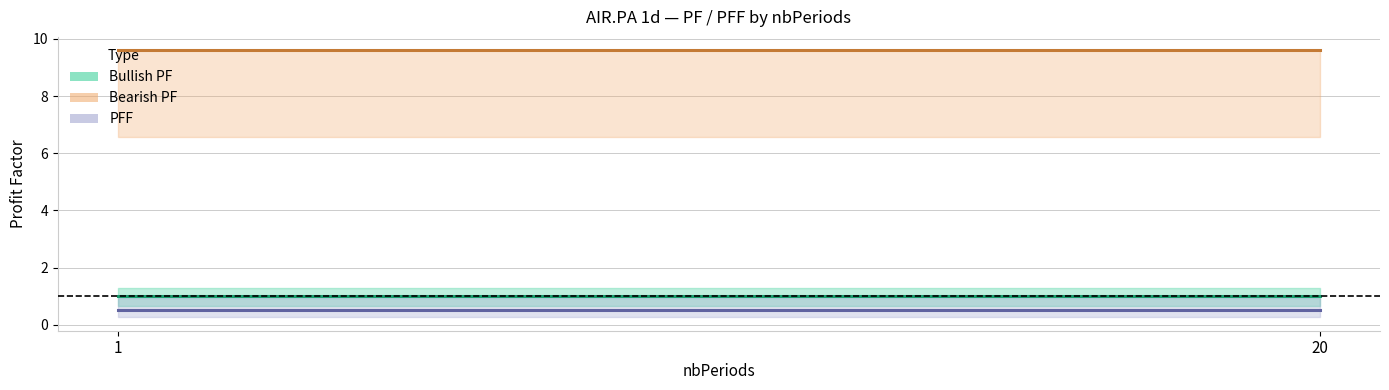

Which category has the lowest value in the Bearish PF series?

1